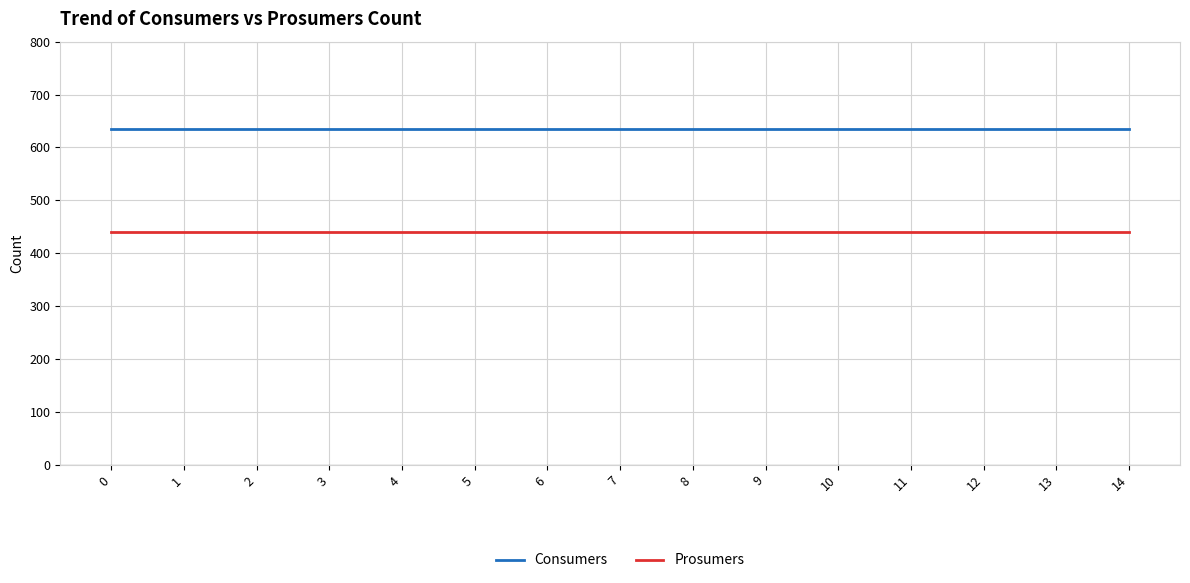

Is it true that Consumers equals 278 at 4?

False